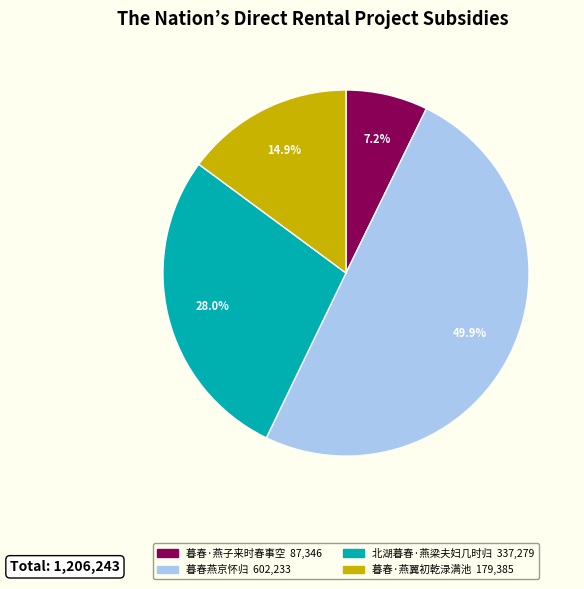

What is the largest slice in the pie chart?

暮春燕京怀归